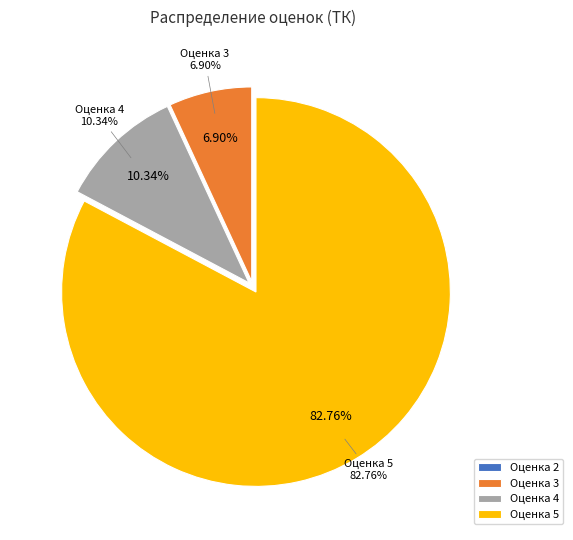

True or false: 5 accounts for 97% of the total.

False